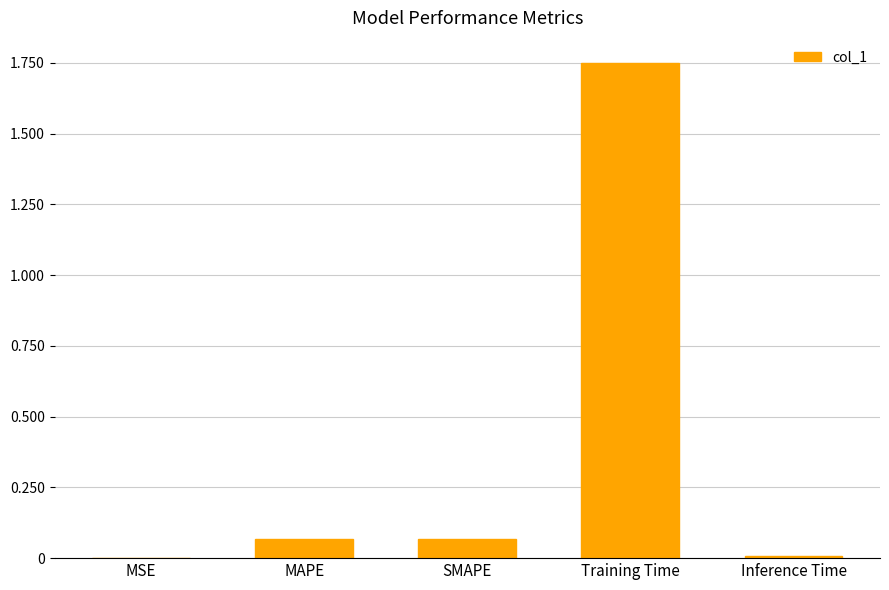

What is the average value?

0.4